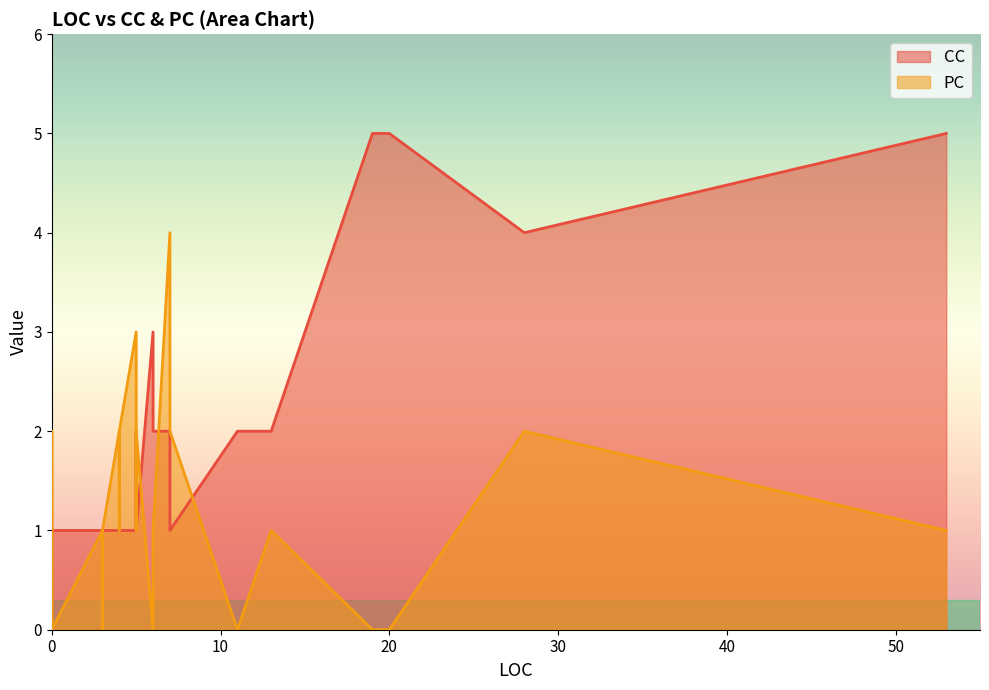

Which series has the largest range (max minus min)?

CC